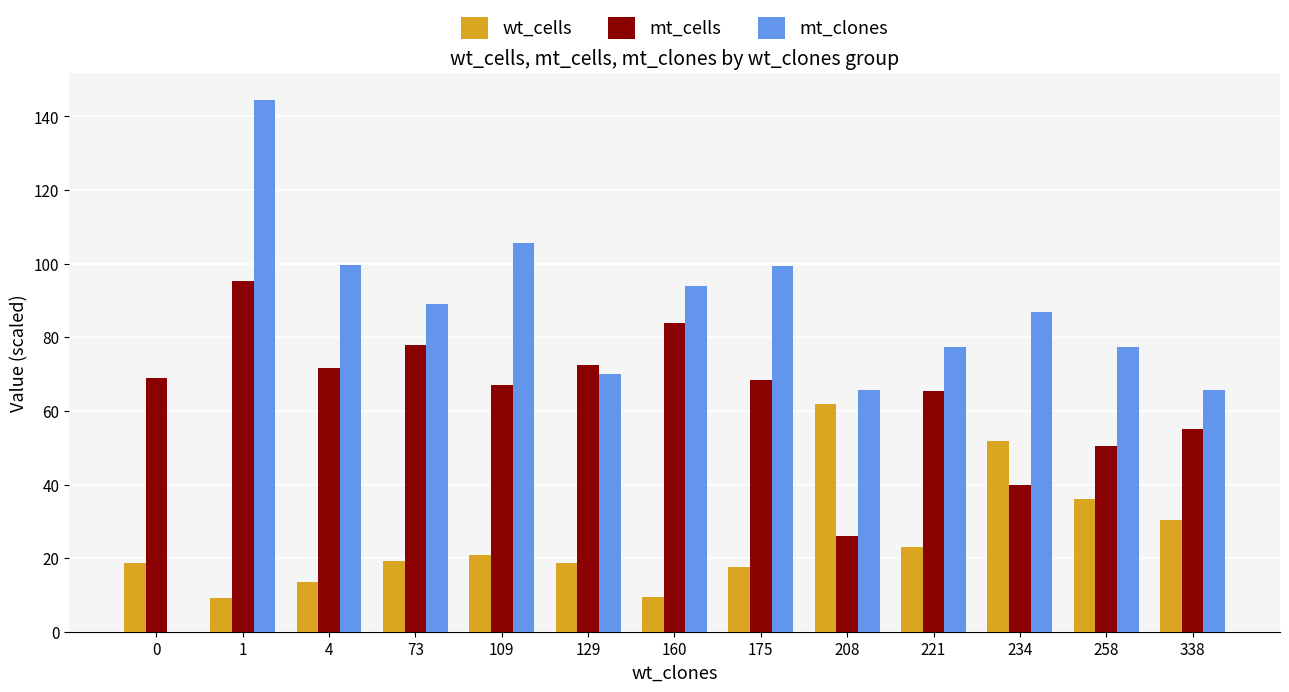

Which category has the highest value in the wt_cells series?

208